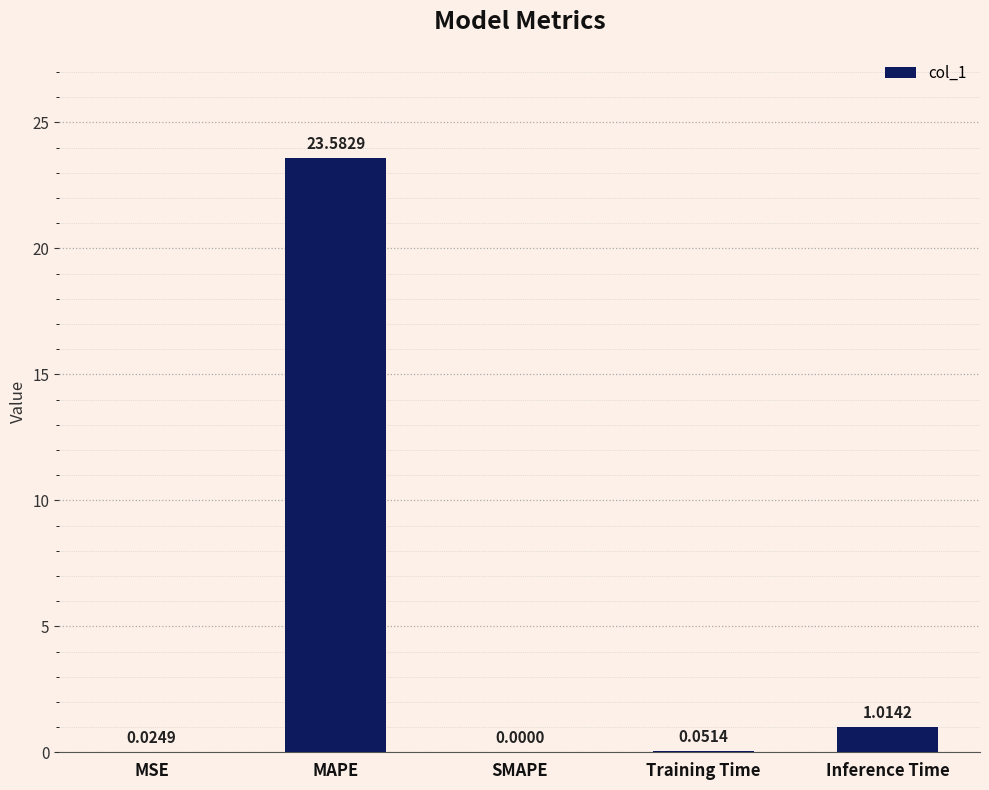

What is the sum of all values?

24.7